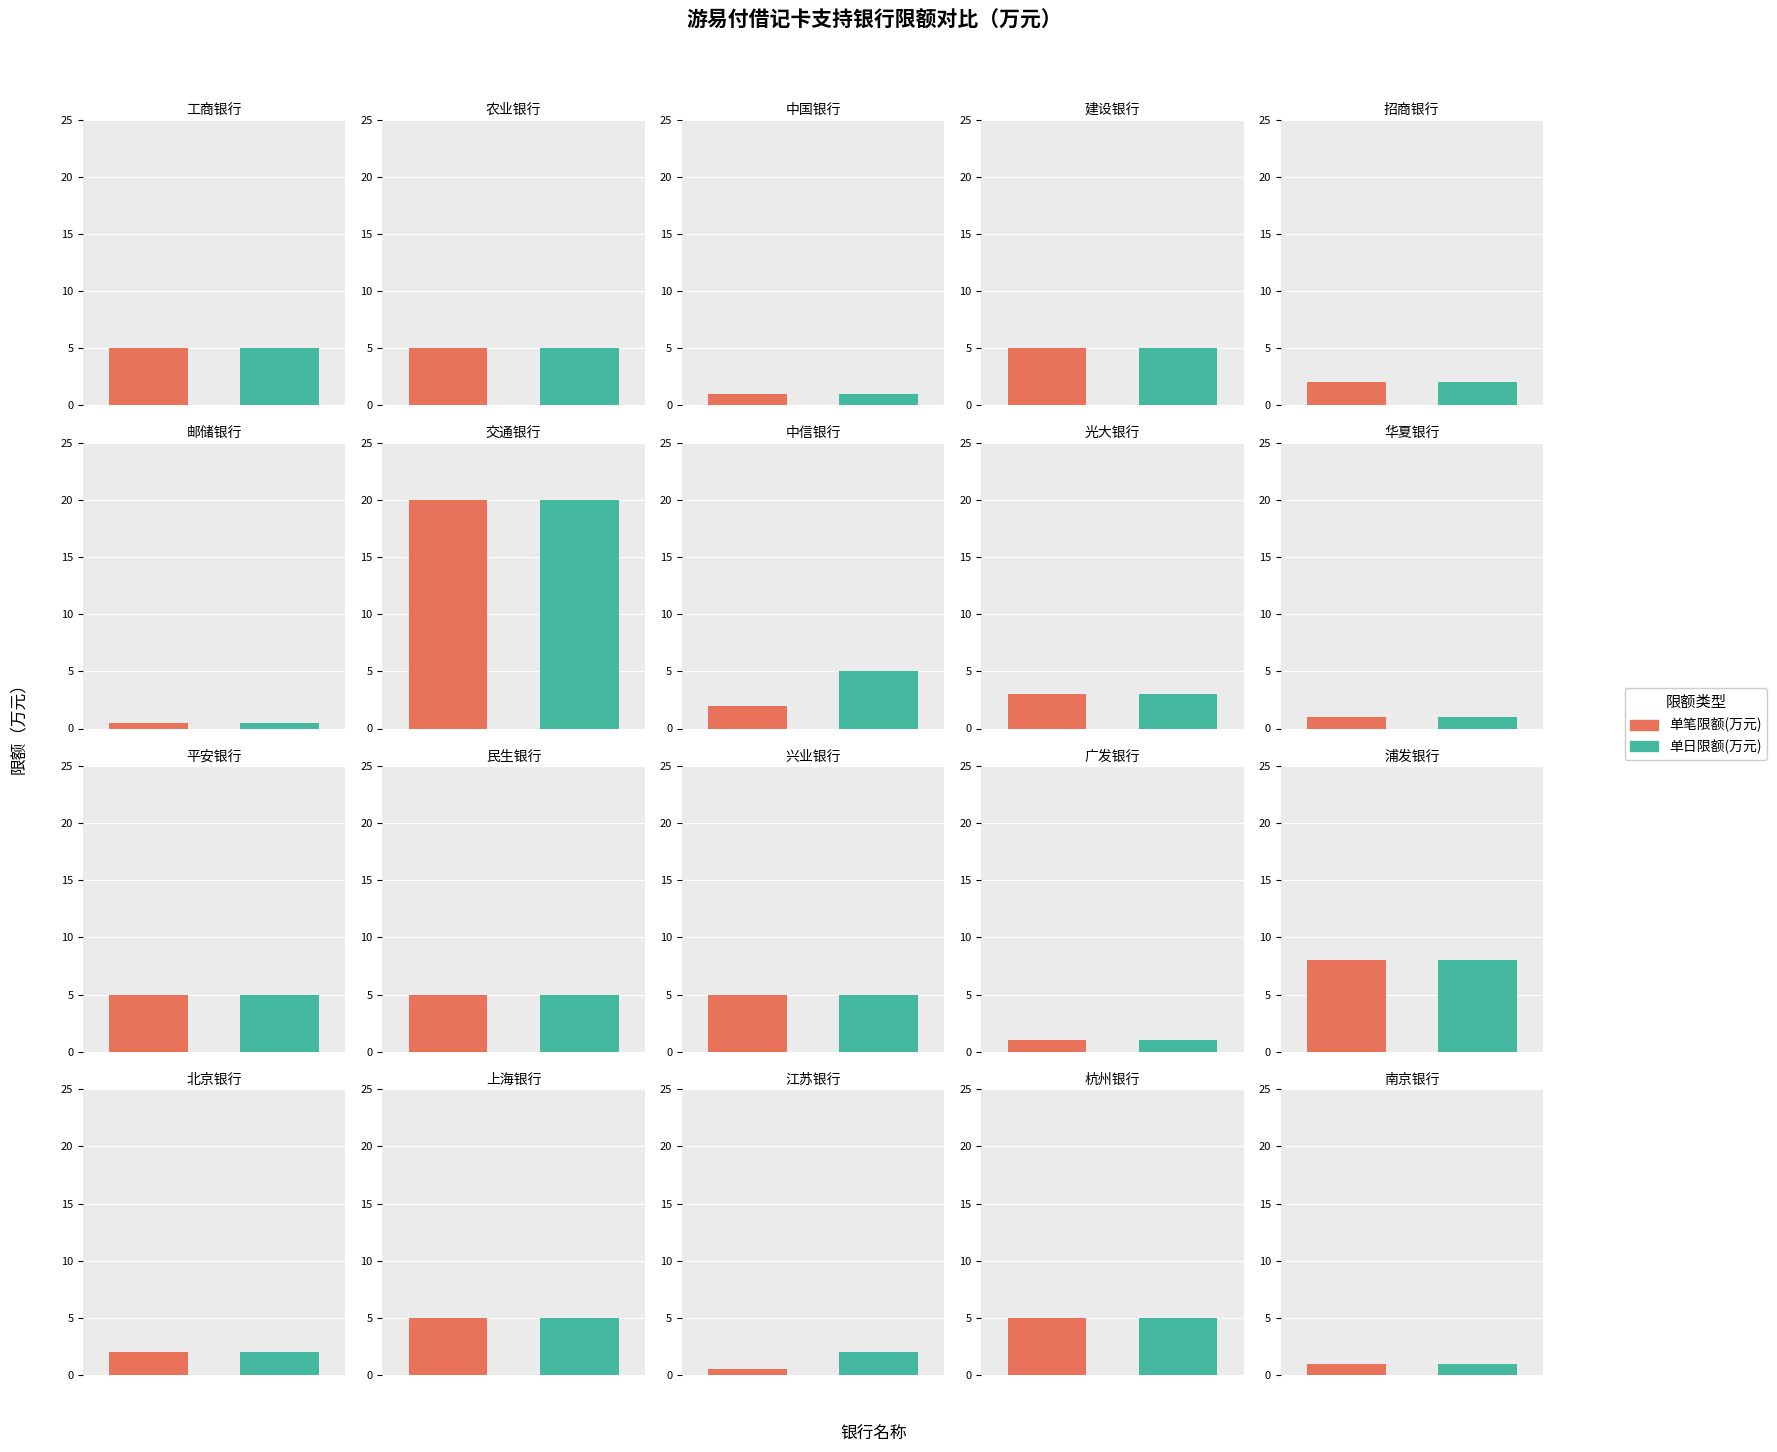

What are all the series names shown in the legend?

单笔限额(万元), 单日限额(万元)